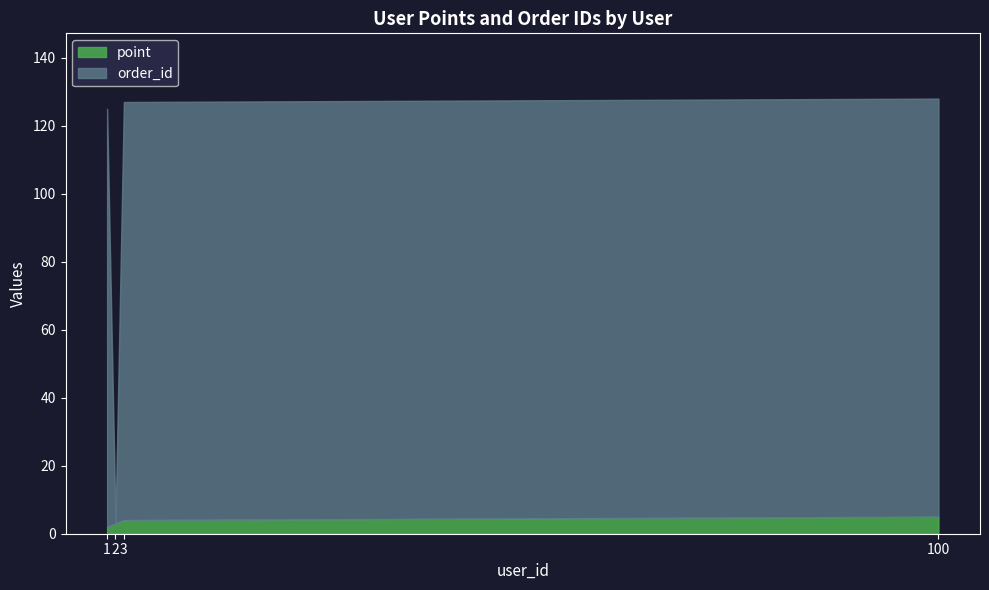

What is the highest value of the point series?

5